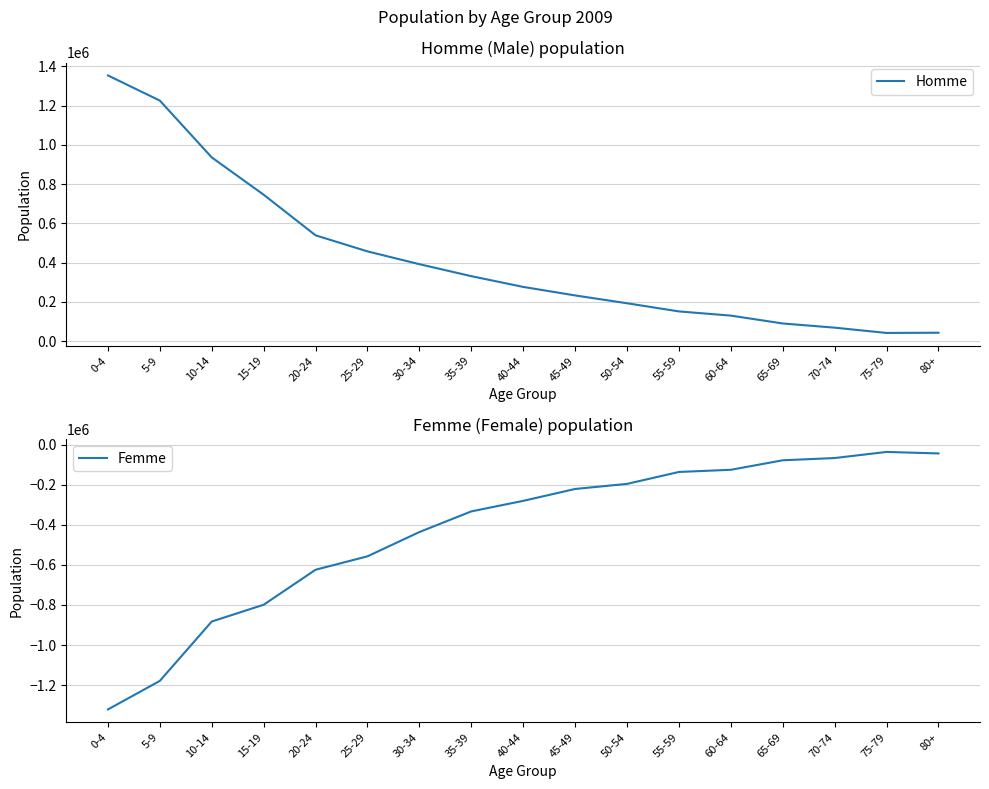

True or false: Femme has more than 0 points higher than both neighbors.

True